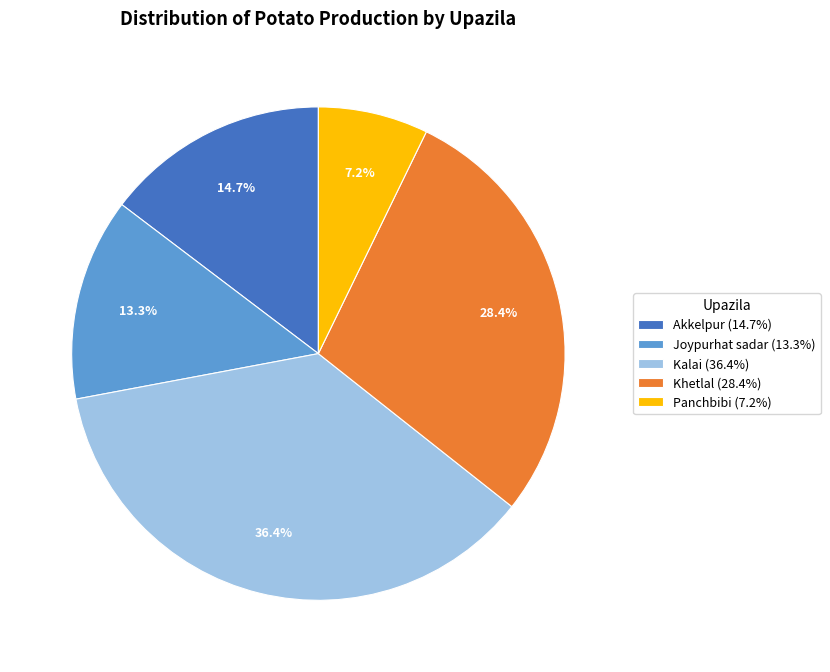

Does Akkelpur account for over 50% of the chart?

No